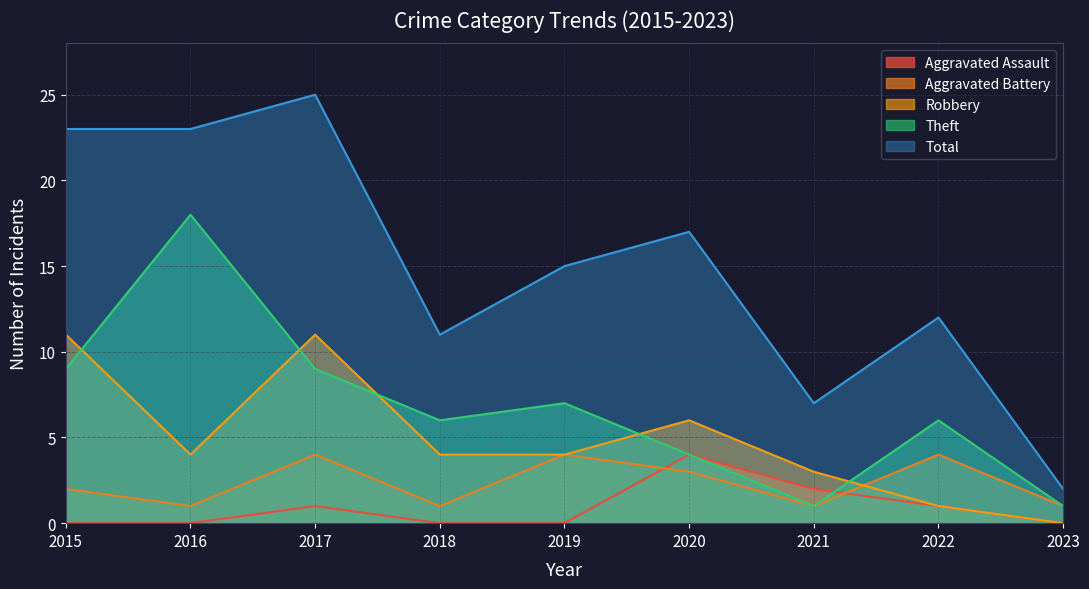

How many Aggravated Assault values are between 0 and 1?

7